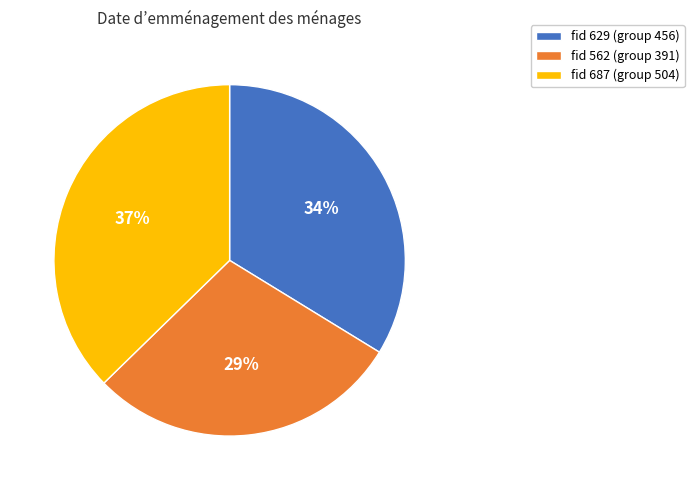

True or false: fid 629 (group 456) accounts for 34% of the total.

True